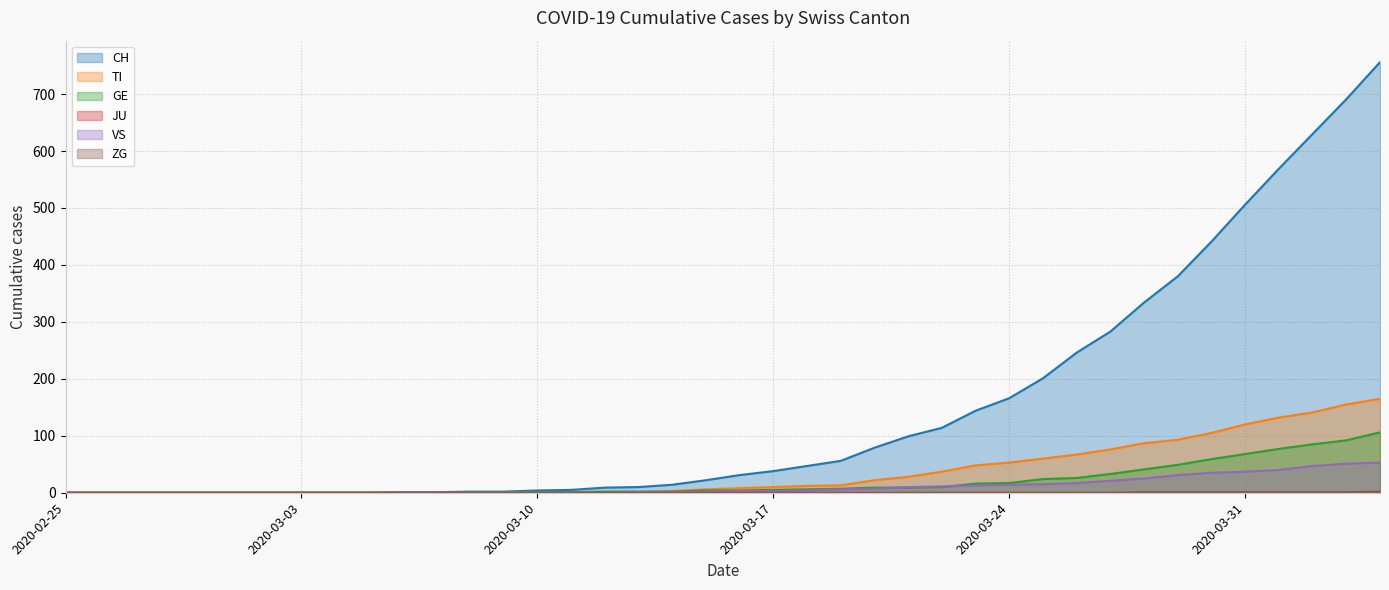

True or false: CH and ZG intersect in this chart.

False